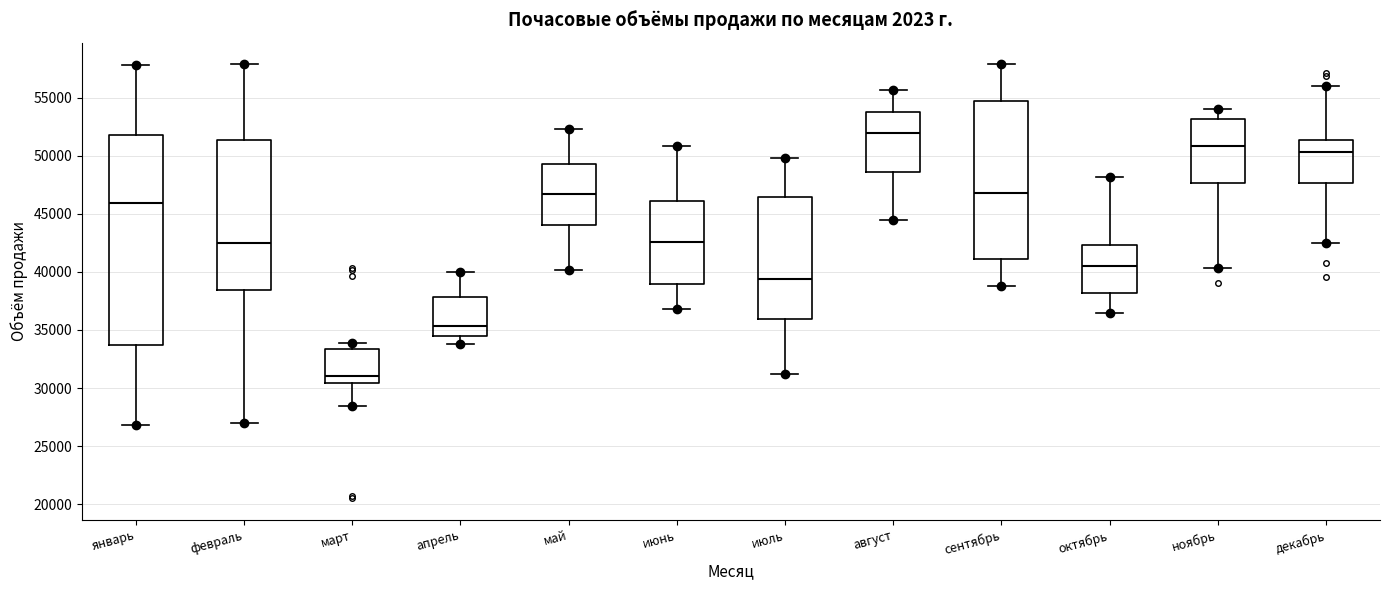

Which box's median line is the lowest?

март